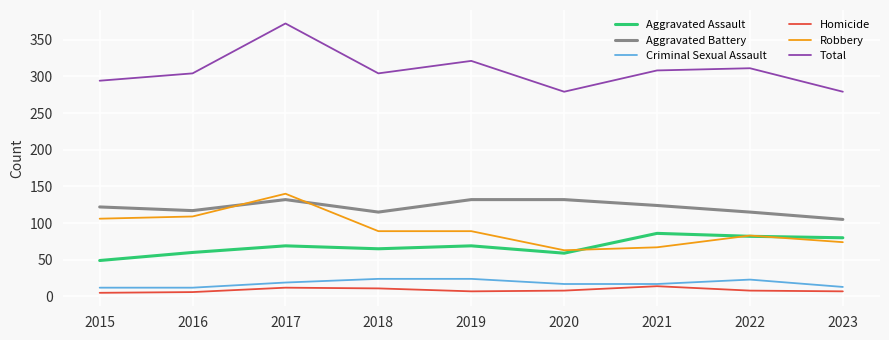

The Aggravated Assault series shows 86 at 2021. True or false?

True